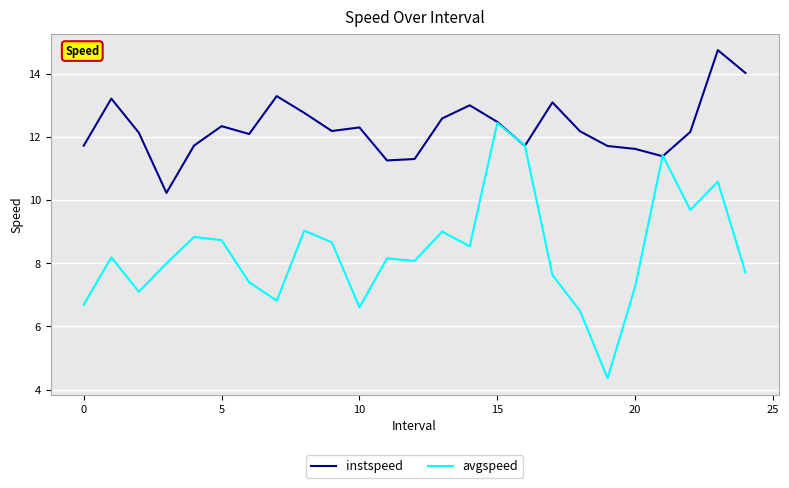

Which series has the widest spread of values?

avgspeed